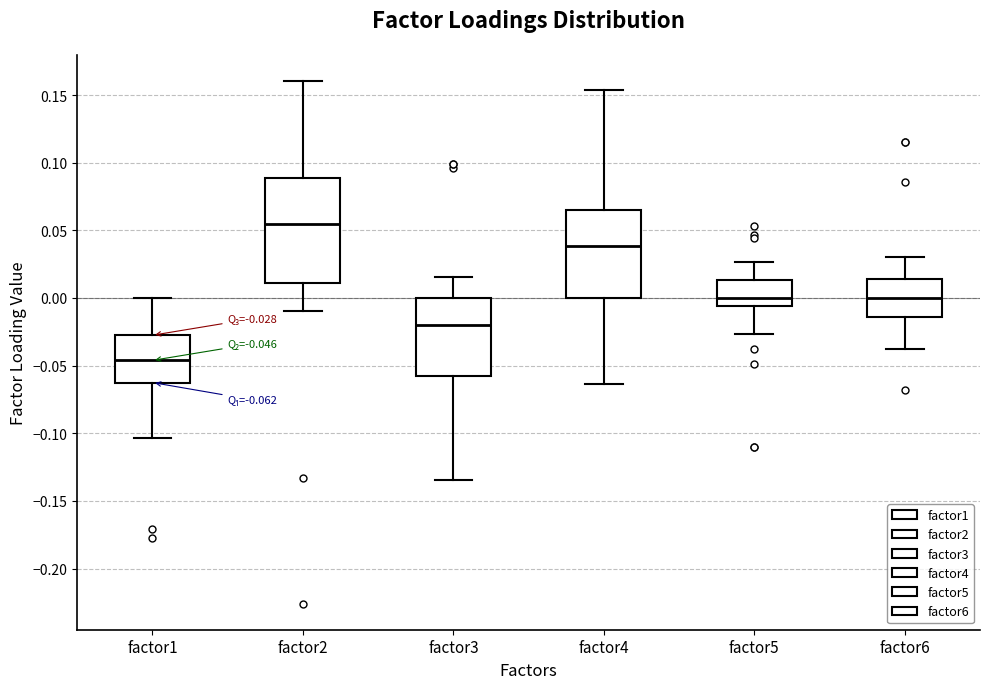

Which box is the tallest, from its lower edge to its upper edge?

factor2